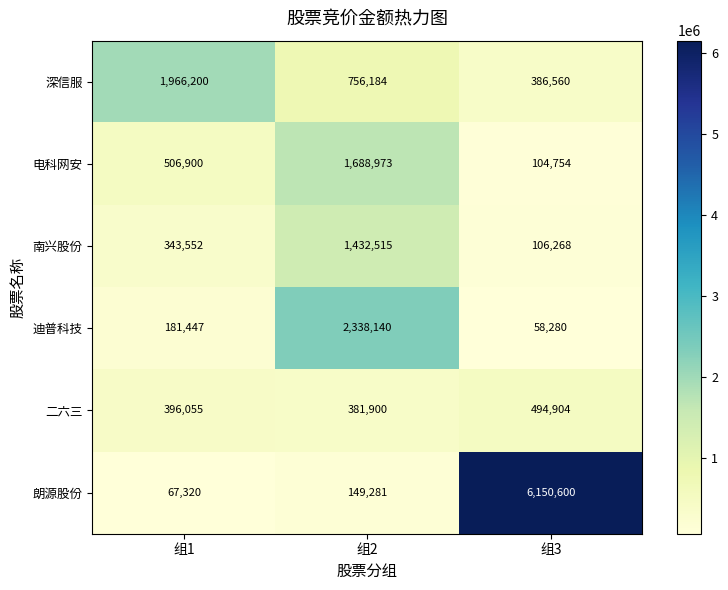

True or false: 二六三 has a value of 494904 at 组3.

True